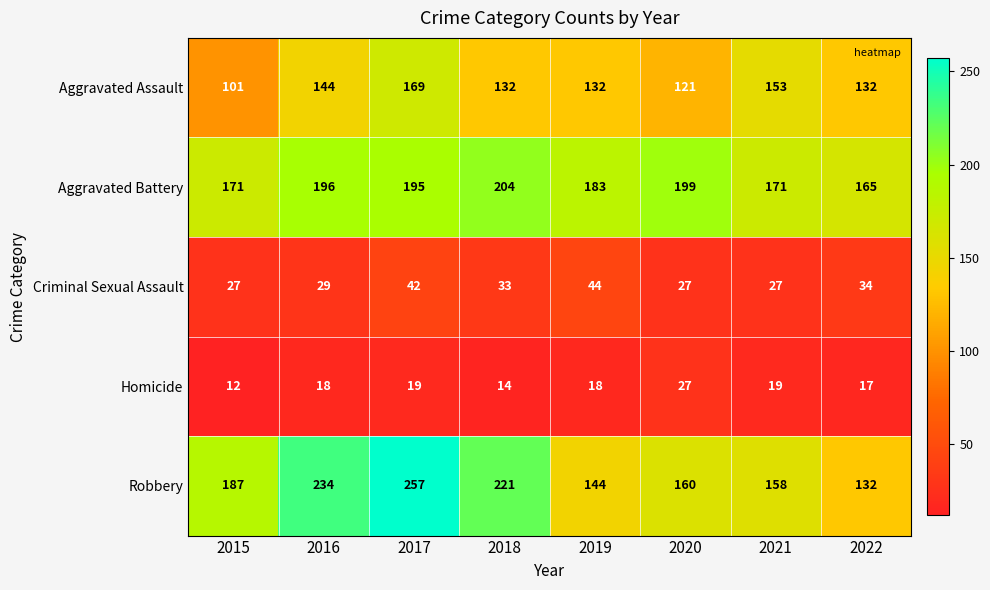

Count the Criminal Sexual Assault values in the range 27 to 42.

7